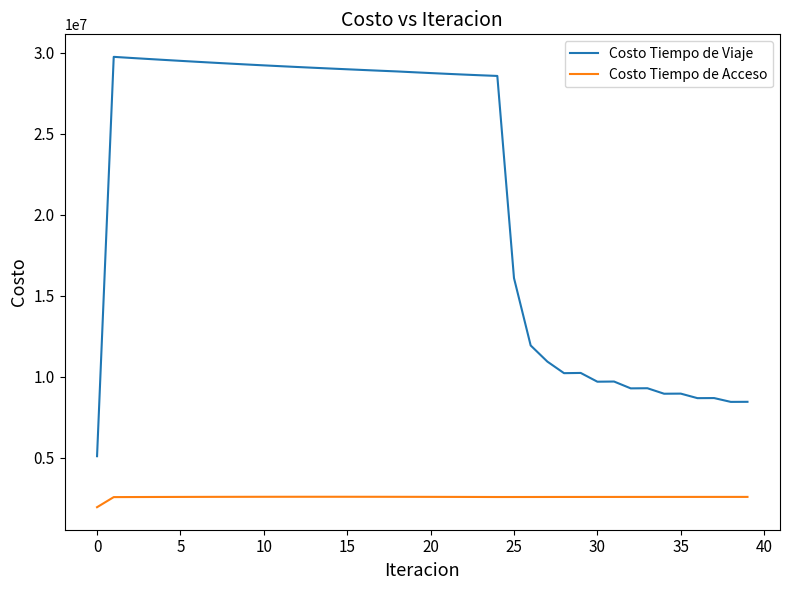

What is the maximum value for Costo Tiempo de Acceso?

2583793.4